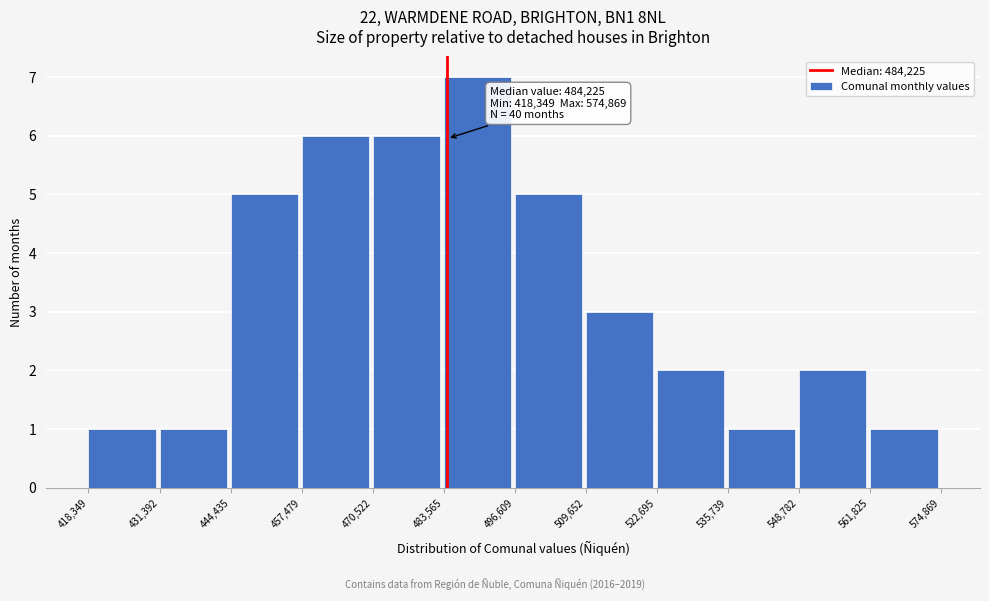

Over which range of the x-axis is the bar tallest?

483,565 to 496,609